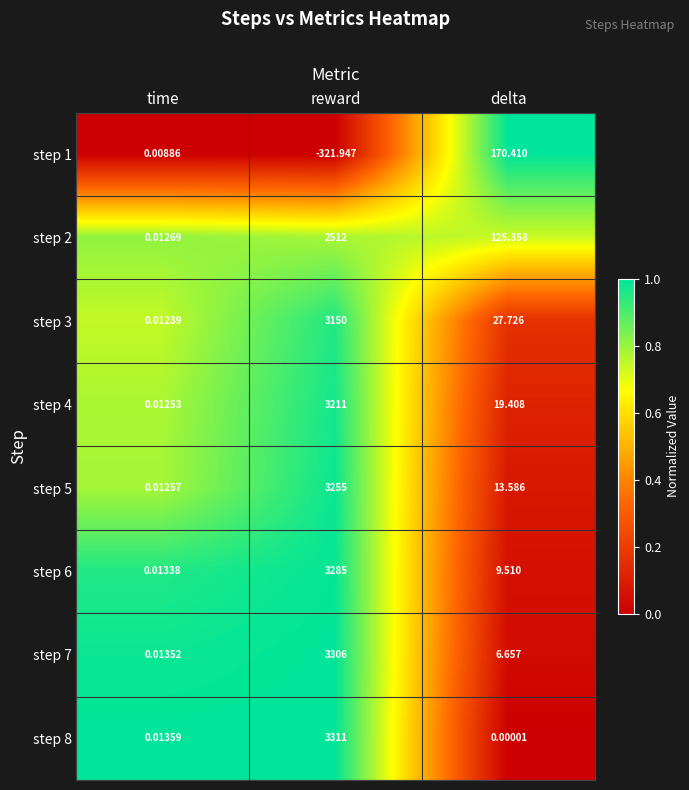

Which category has the lowest value across all series?

reward